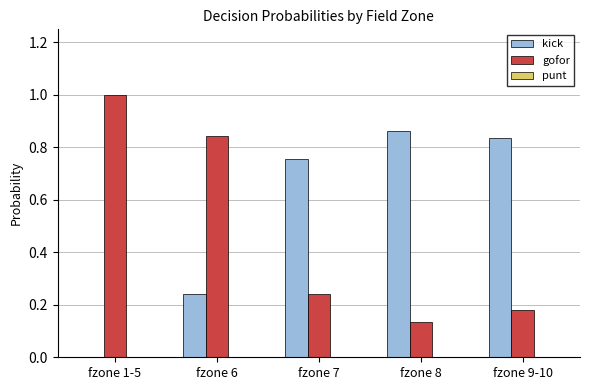

Which series has the largest total across all categories?

kick